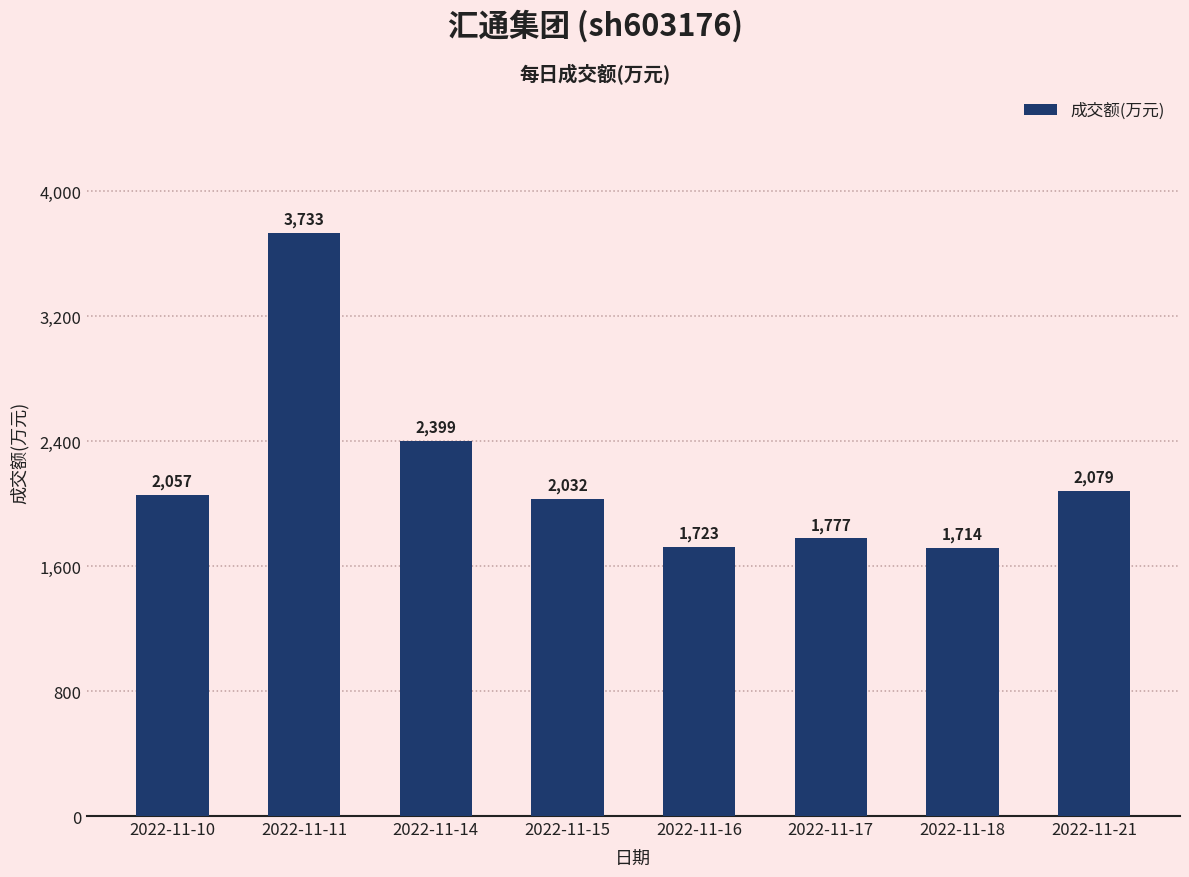

Reading left to right, what are all the values shown in this chart?

2057	3733	2399	2032	1723	1777	1714	2079